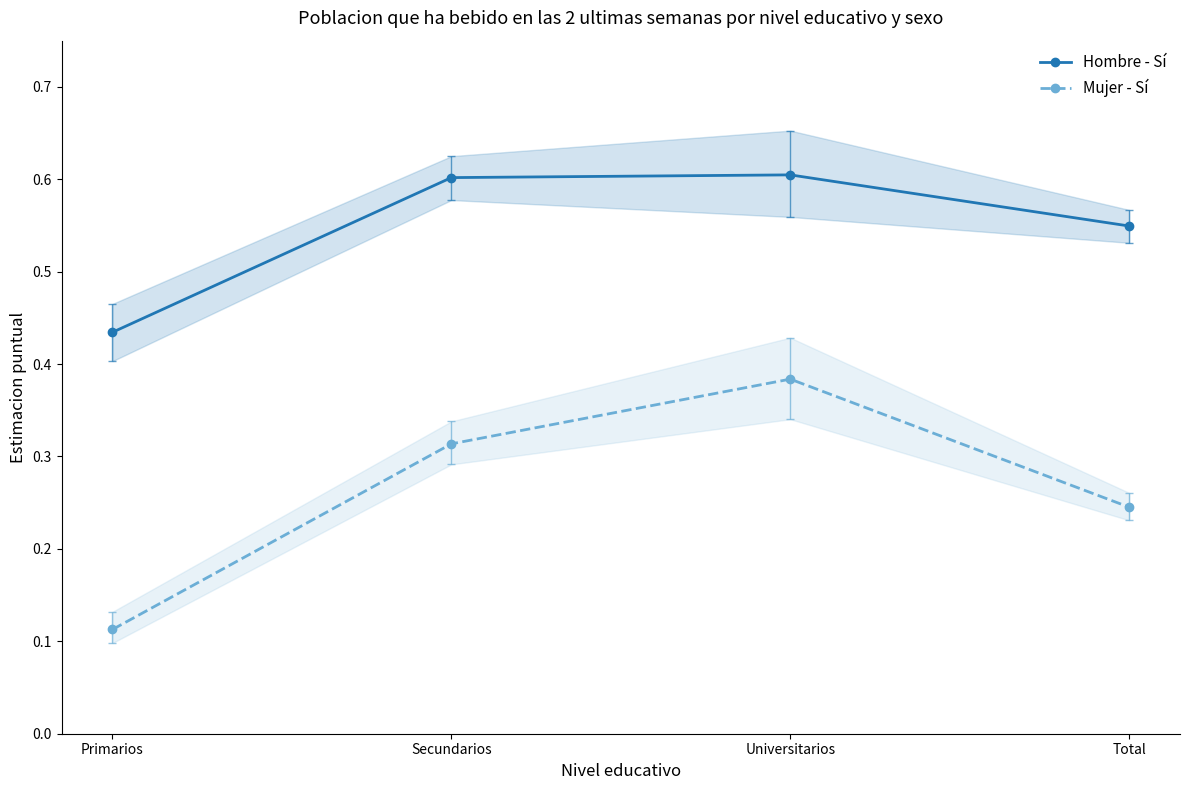

Is this an area chart (filled region under the line)?

No